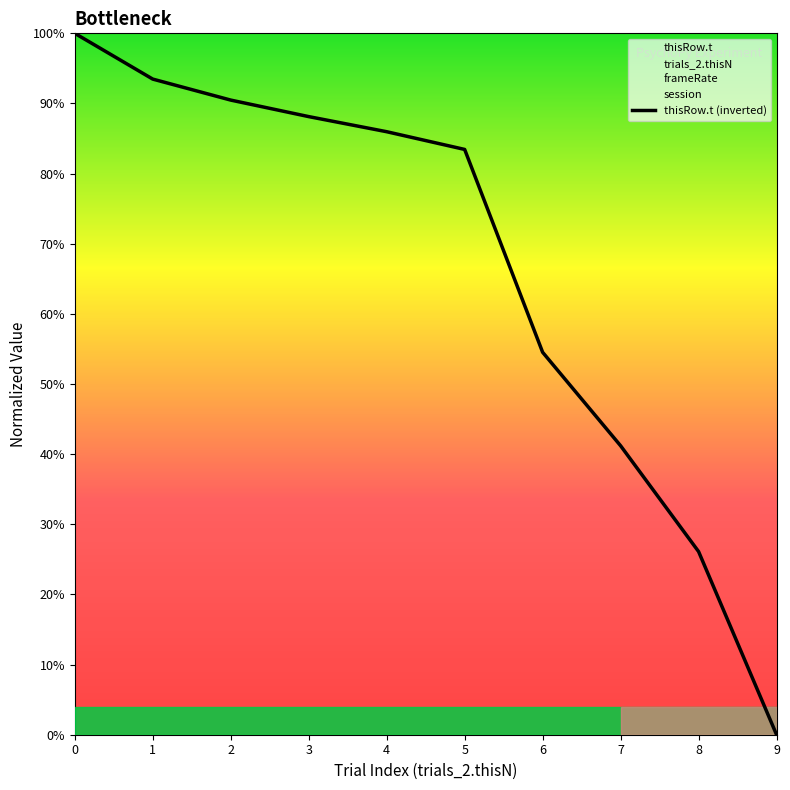

Does the chart display data point markers on the line(s)?

No